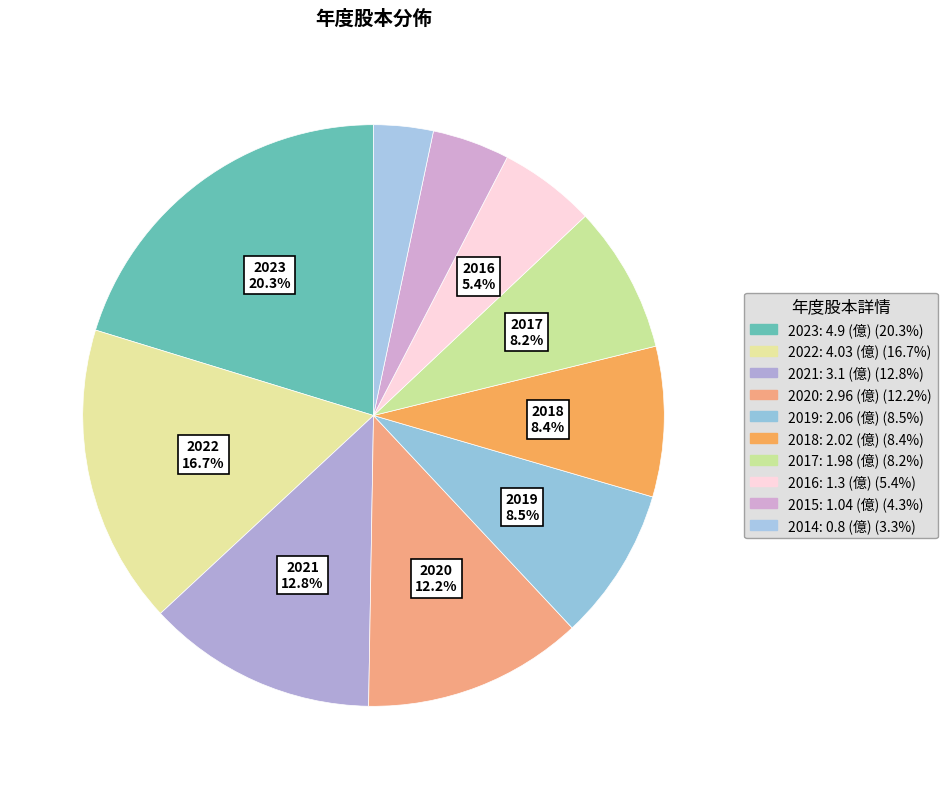

Count the number of slices in the pie.

10